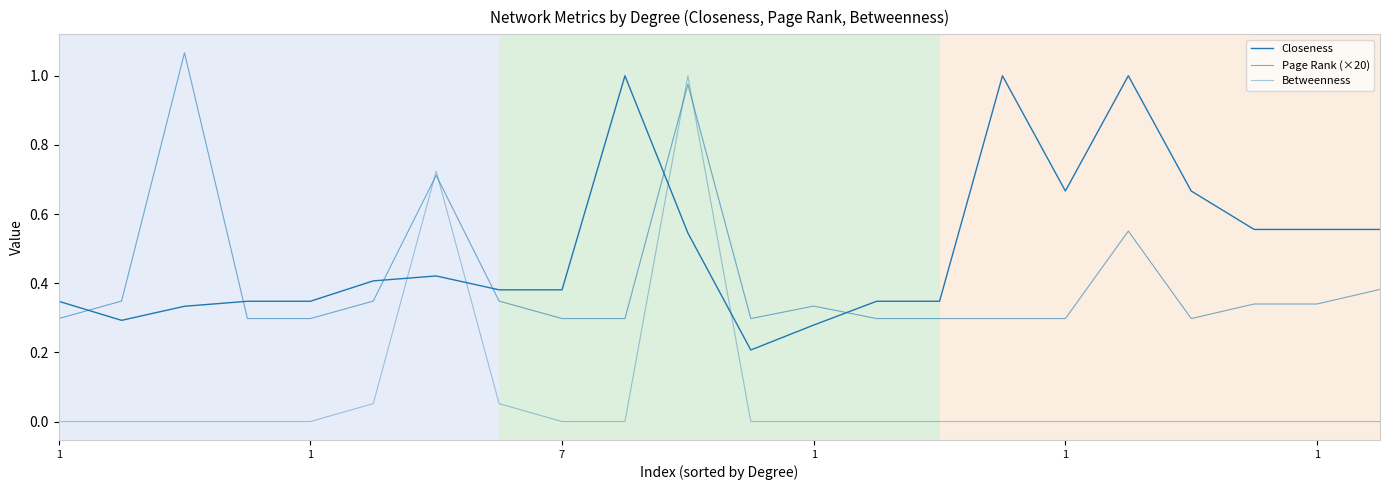

What is the difference between the maximum and minimum values in the Page Rank (×20) series?

0.8